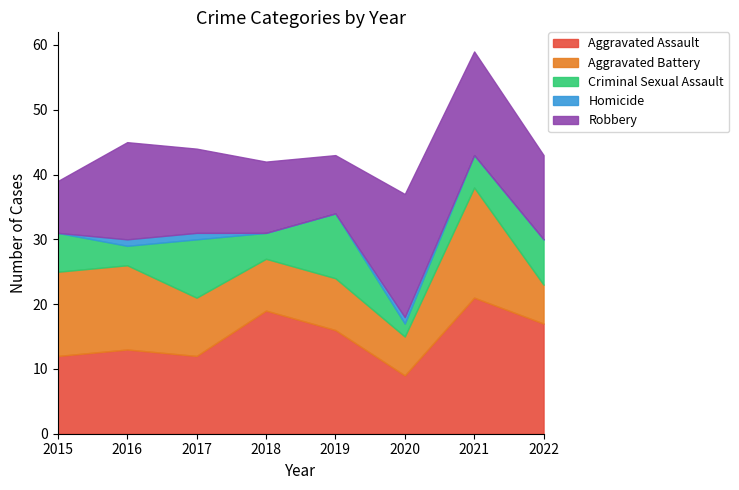

True or false: Aggravated Assault and Aggravated Battery cross at least once.

False